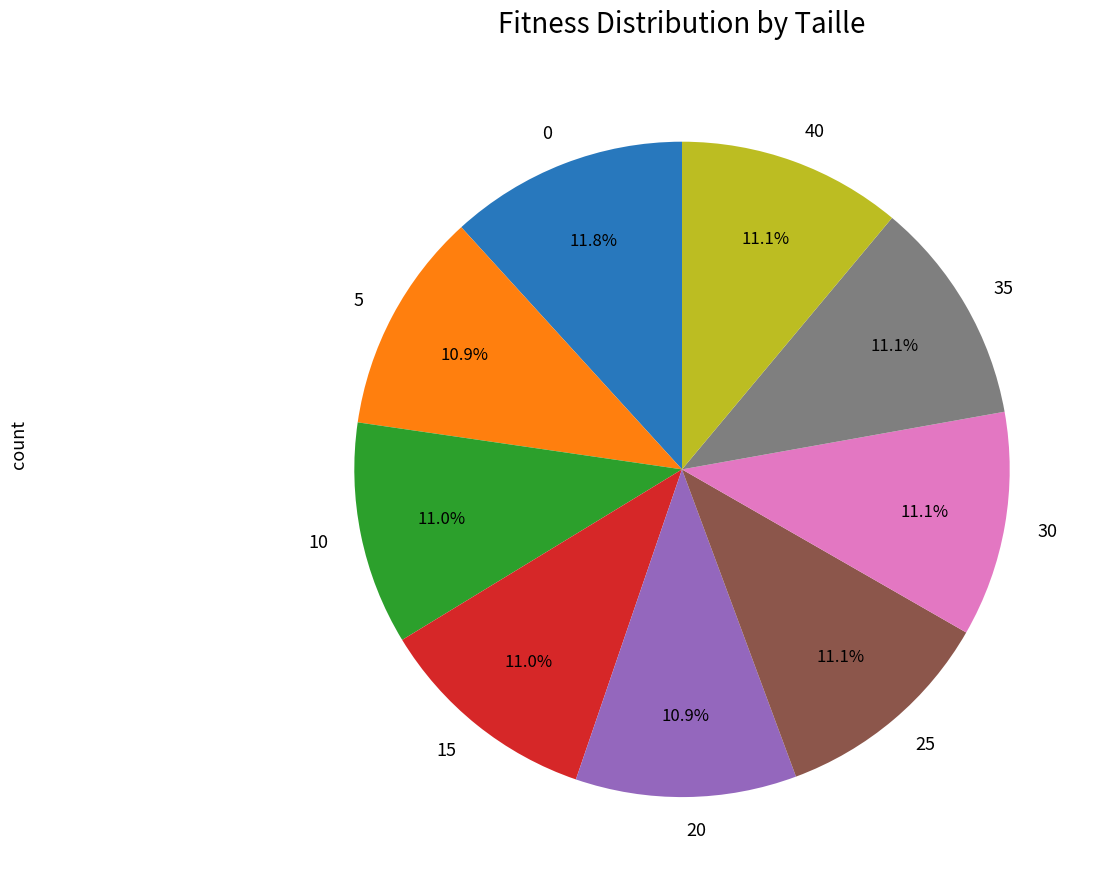

Count the number of slices in the pie.

9